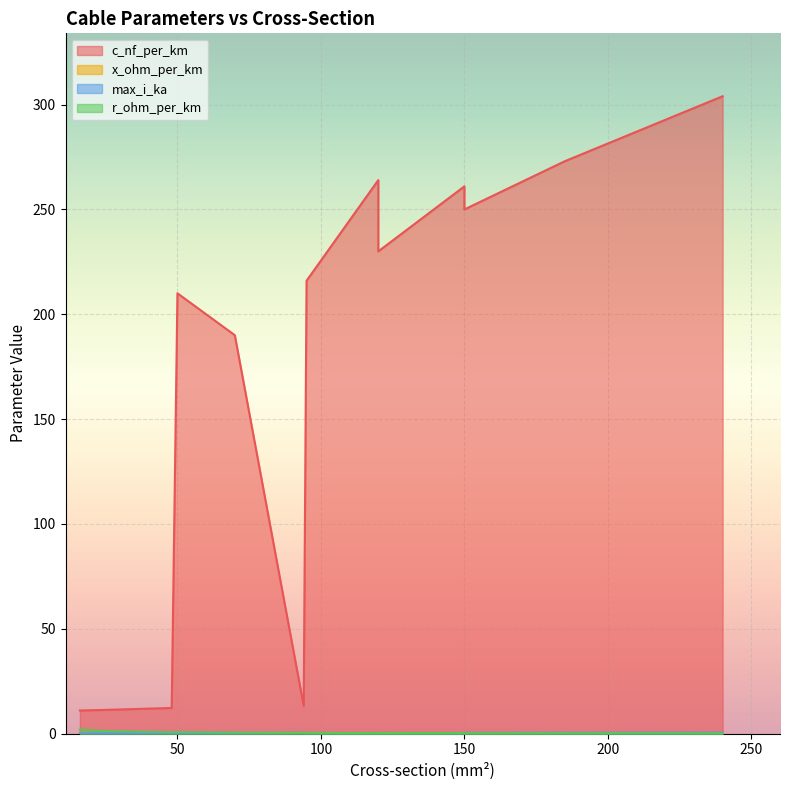

Which series has the largest total across all categories?

c_nf_per_km